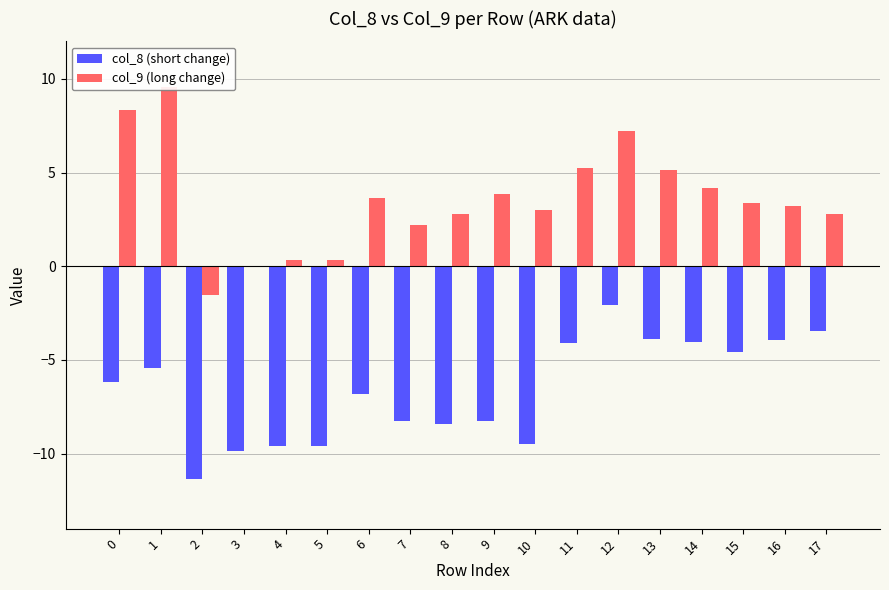

What is the sum of the col_9 (long change) values at 17 and 4?

3.1